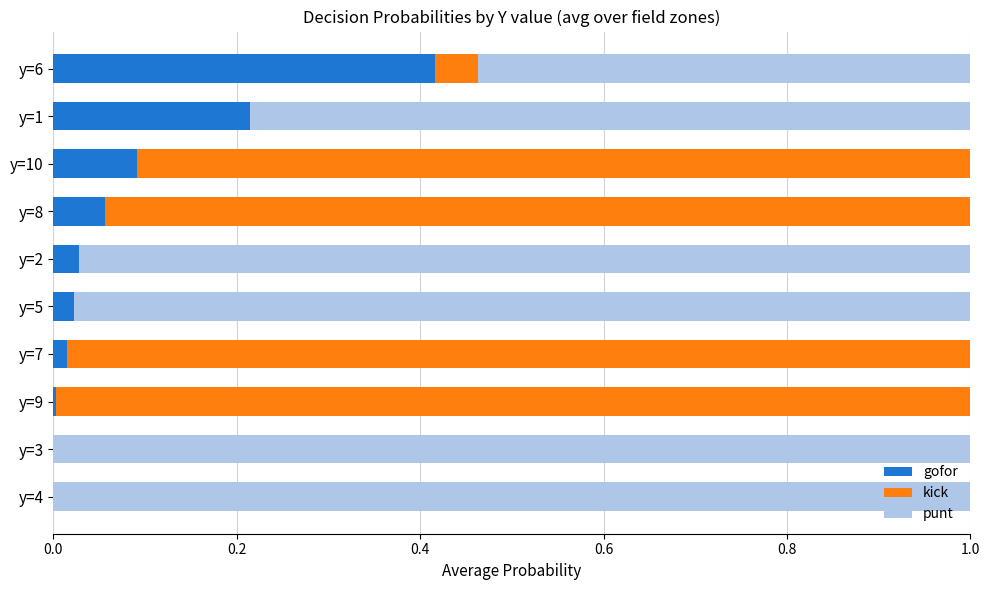

At which label does gofor reach its peak?

y=6